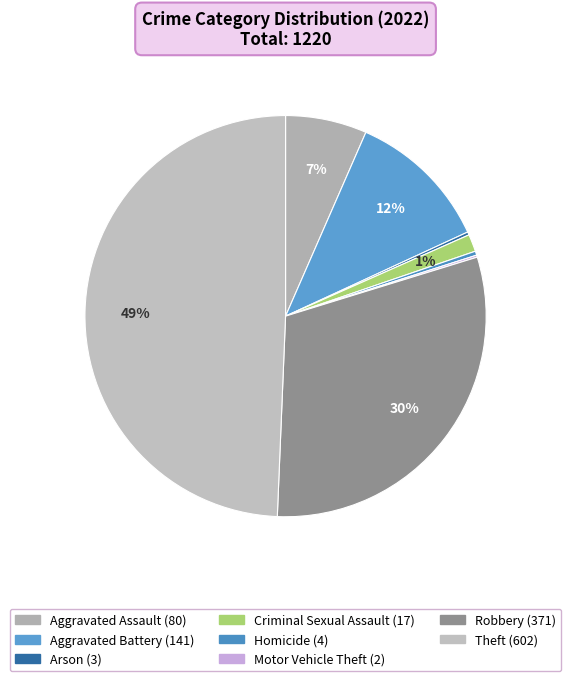

To the nearest percent, what is the difference between the largest and smallest slice percentages?

49%